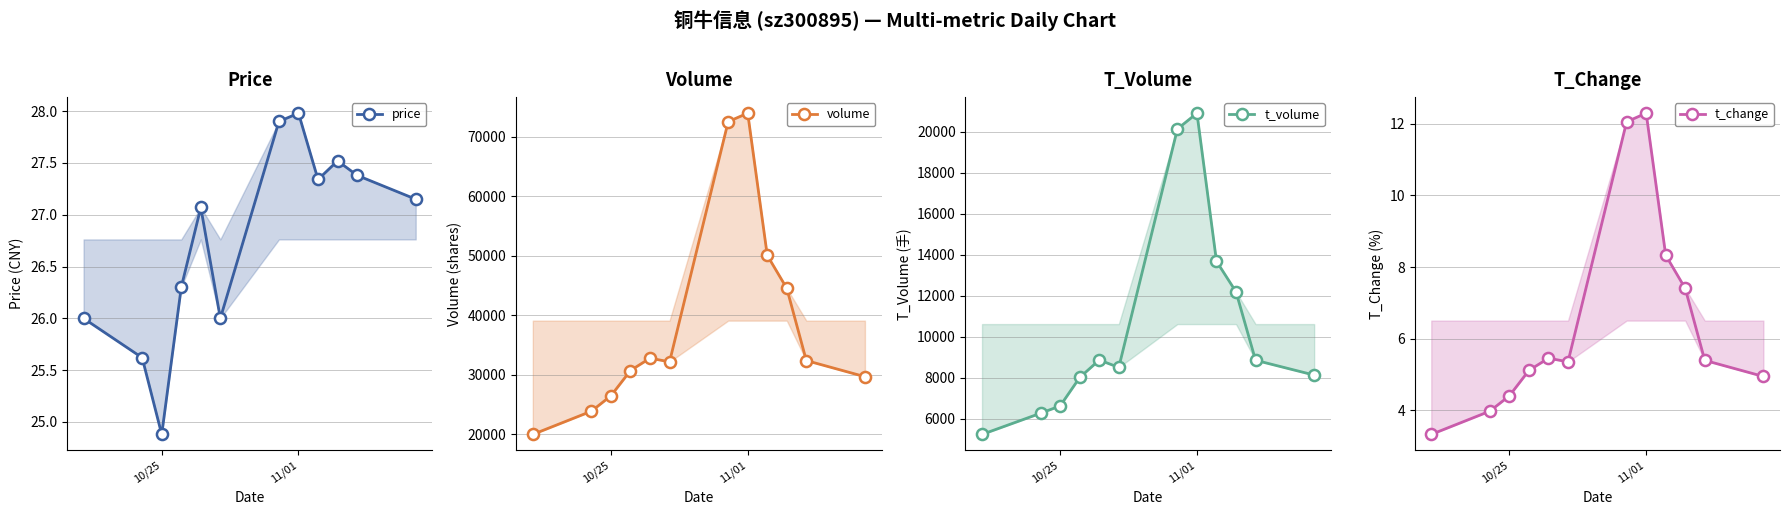

How many series are shown in this chart?

4